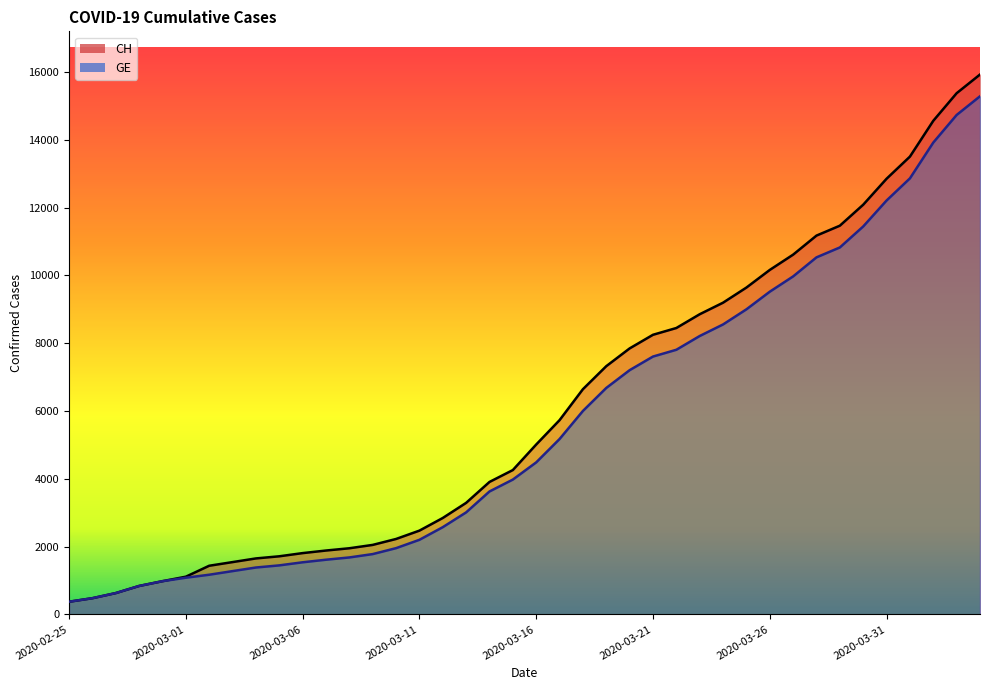

Which has a higher value, 2020-03-28 or 2020-03-13?

2020-03-28